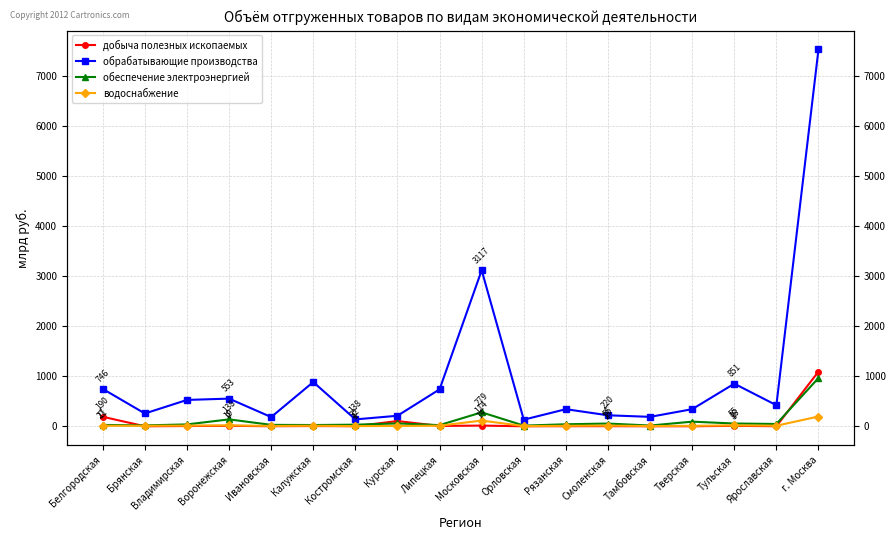

True or false: обрабатывающие производства and водоснабжение intersect in this chart.

False